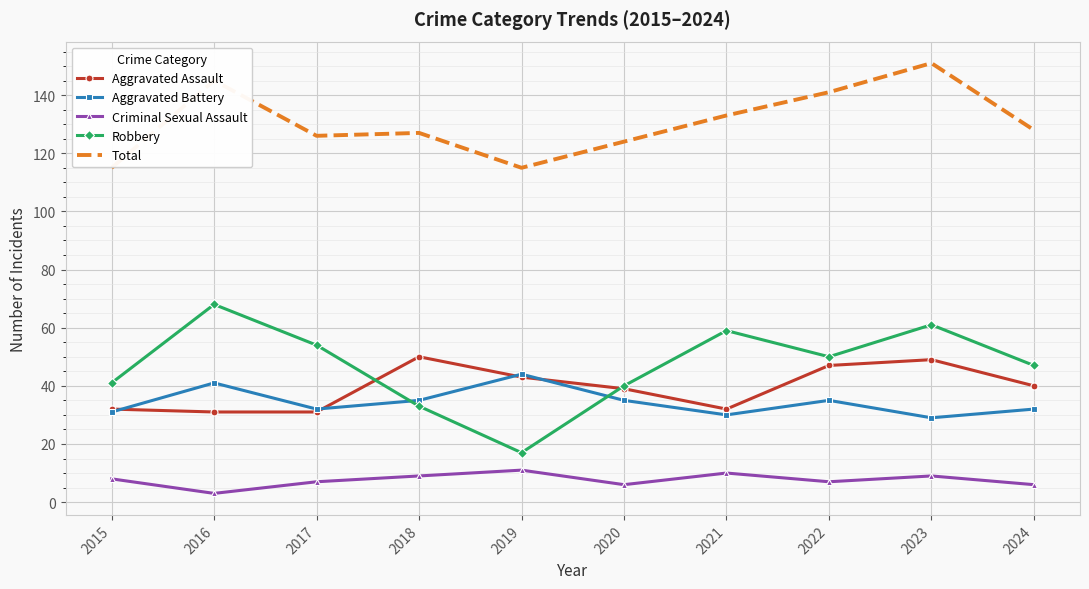

True or false: Criminal Sexual Assault and Total cross at least once.

False